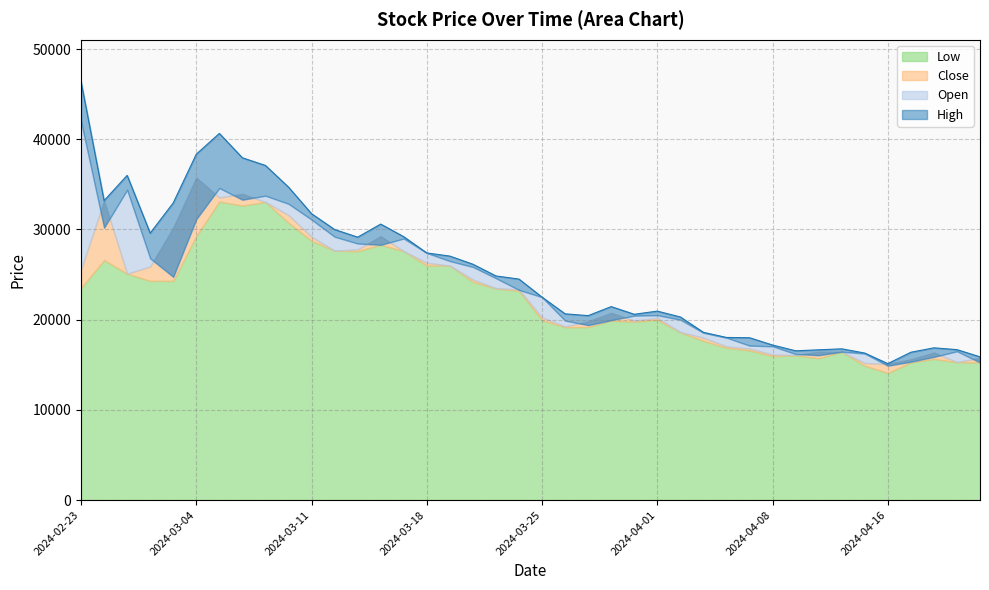

At which category is the sum across all series the highest?

2024-03-05